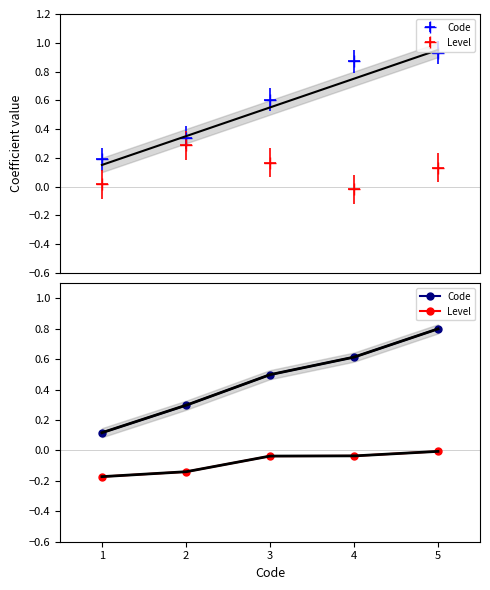

What are all the series names shown in the legend?

Code, Level